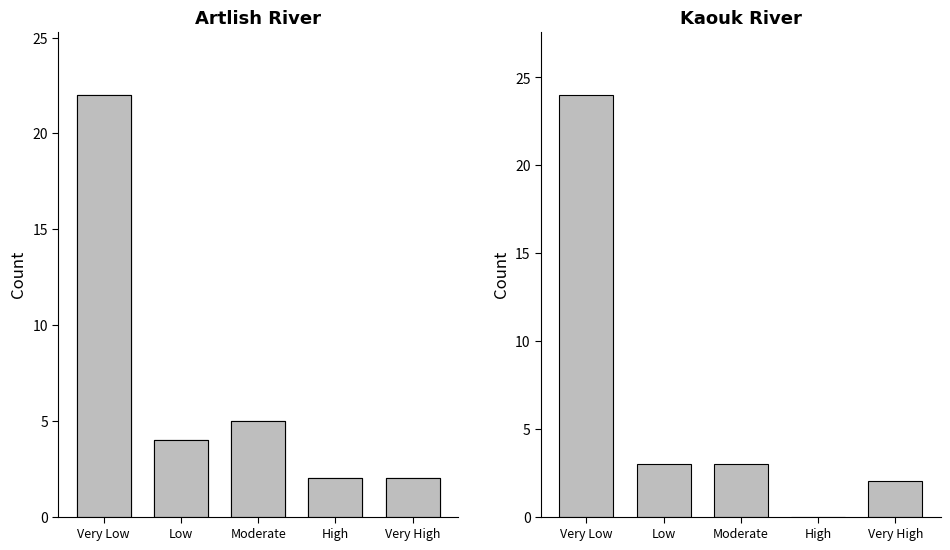

What is the difference between the maximum and second lowest values in the Kaouk River series?

22